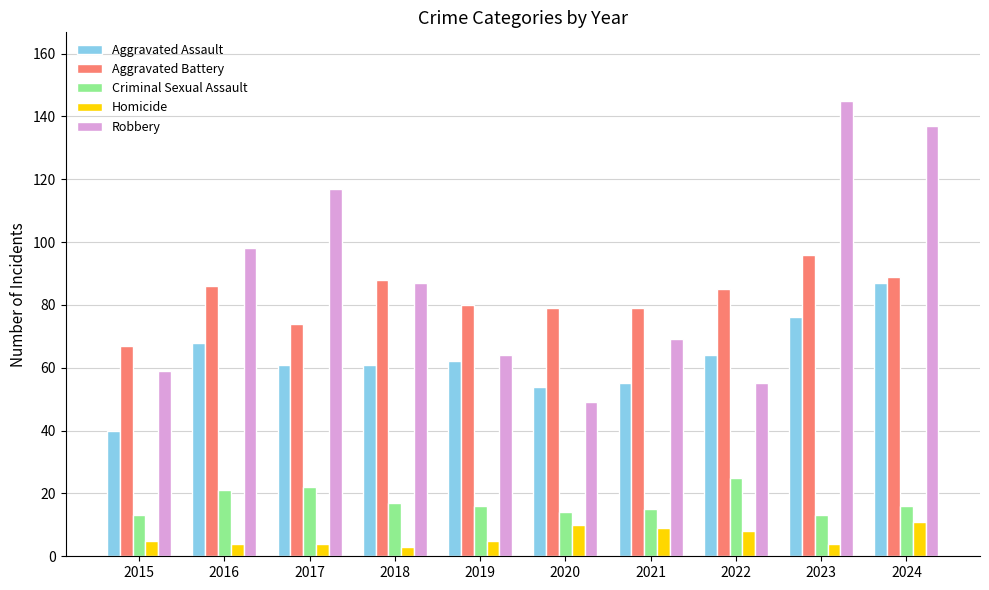

The value of Robbery at 2016 is 159. True or false?

False